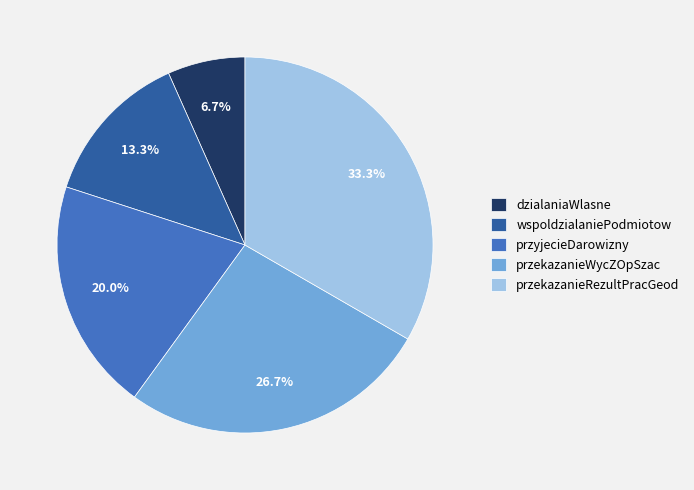

Is there a majority slice in this chart?

No